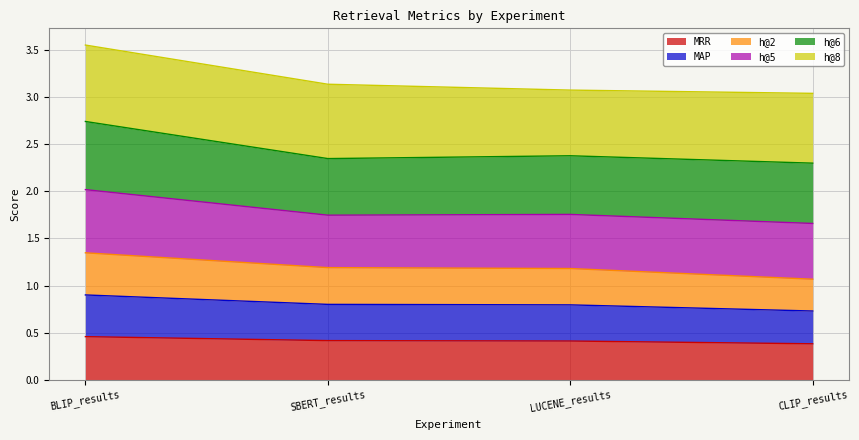

True or false: h@2 has more than 0 points higher than both neighbors.

False